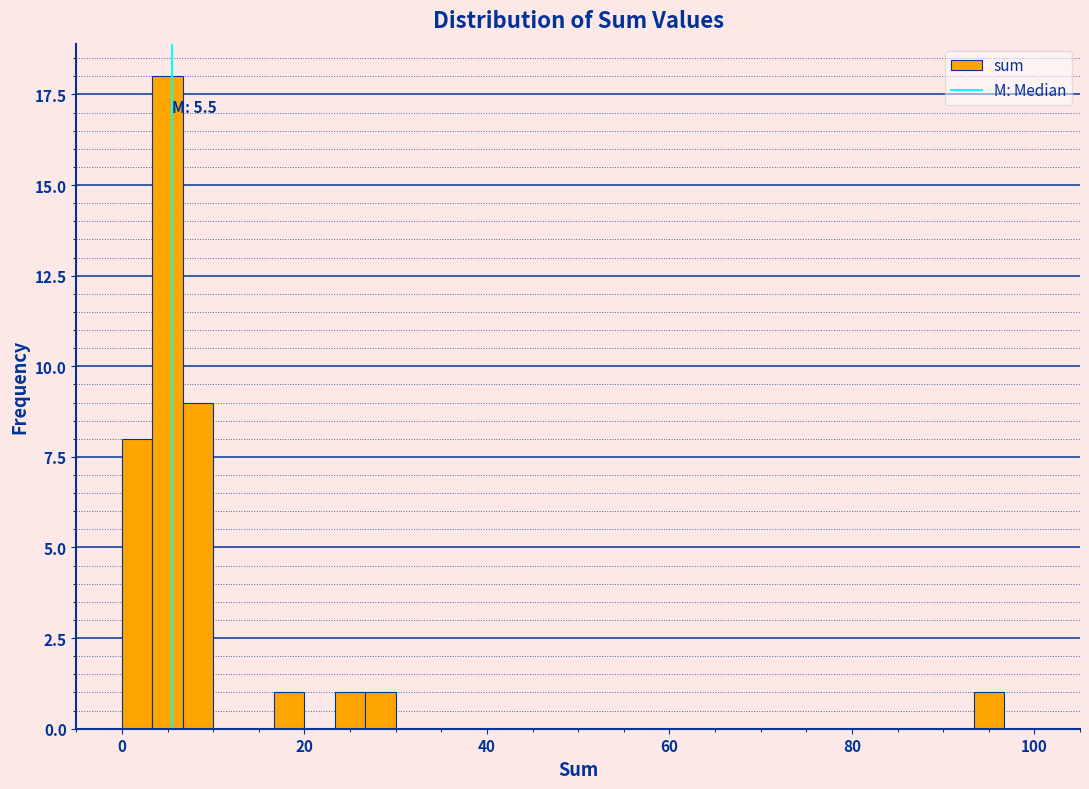

Read against the x-axis, roughly where is the centre of the tallest bar?

6